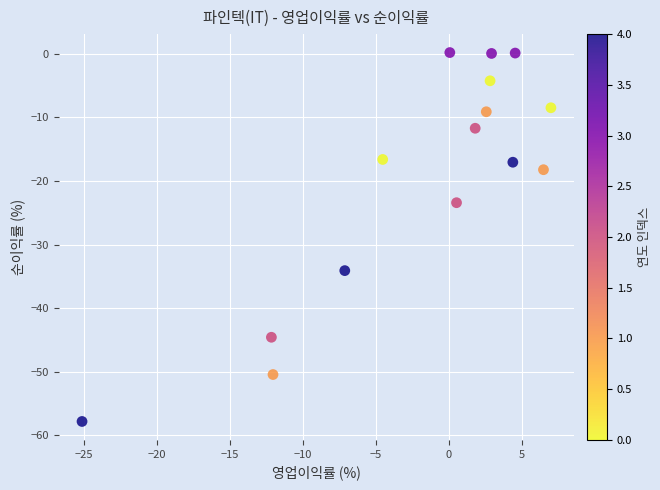

What is the range of Y values (max minus min)?

58.0